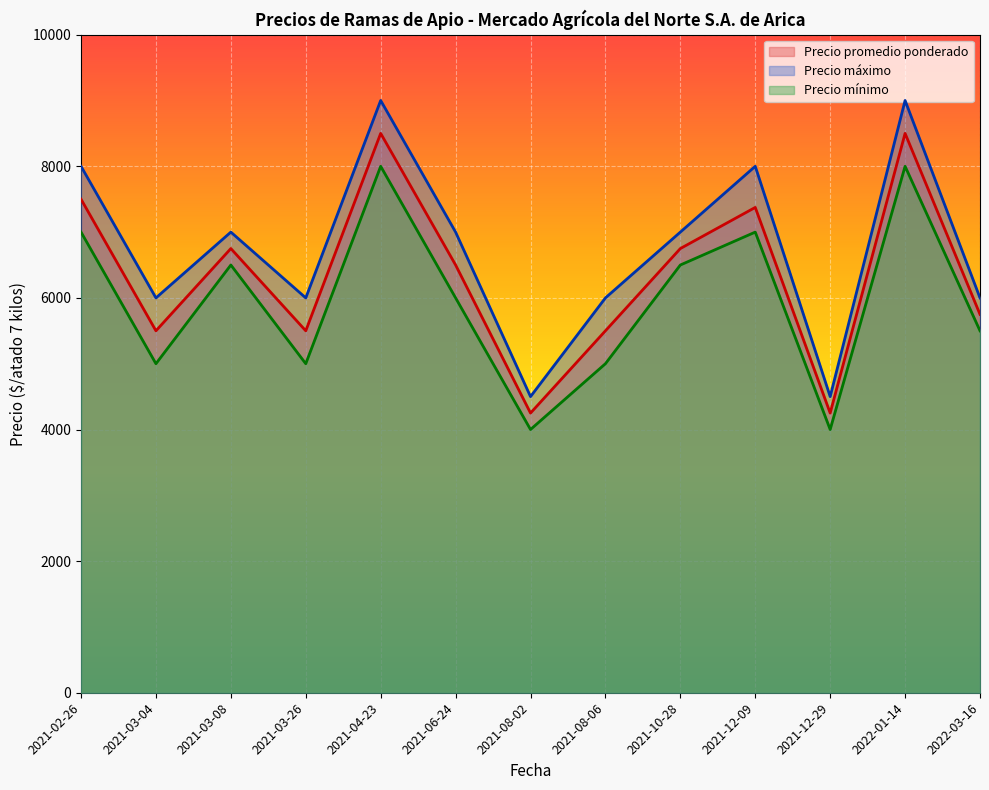

Rank the categories by Precio mínimo value from lowest to highest.

2021-08-02, 2021-12-29, 2021-03-04, 2021-03-26, 2021-08-06, 2022-03-16, 2021-06-24, 2021-03-08, 2021-10-28, 2021-02-26, 2021-12-09, 2021-04-23, 2022-01-14